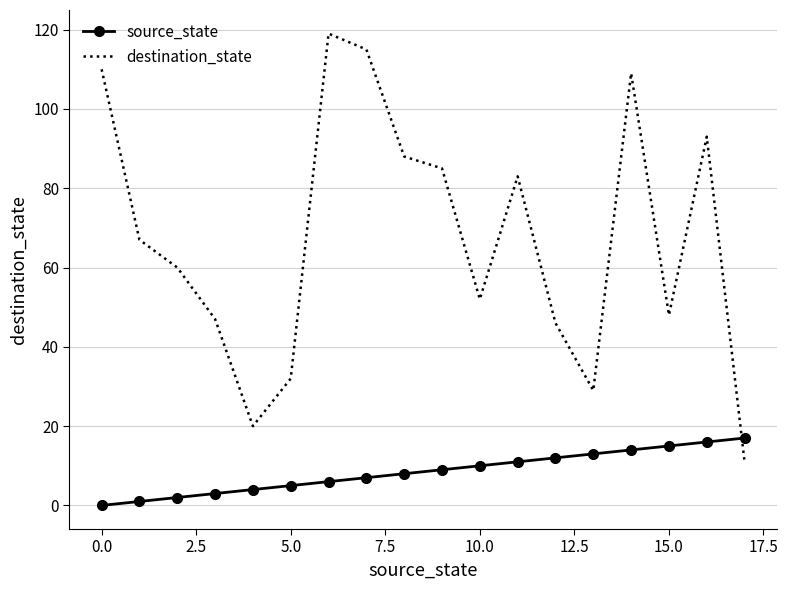

Which series has the widest spread of values?

destination_state